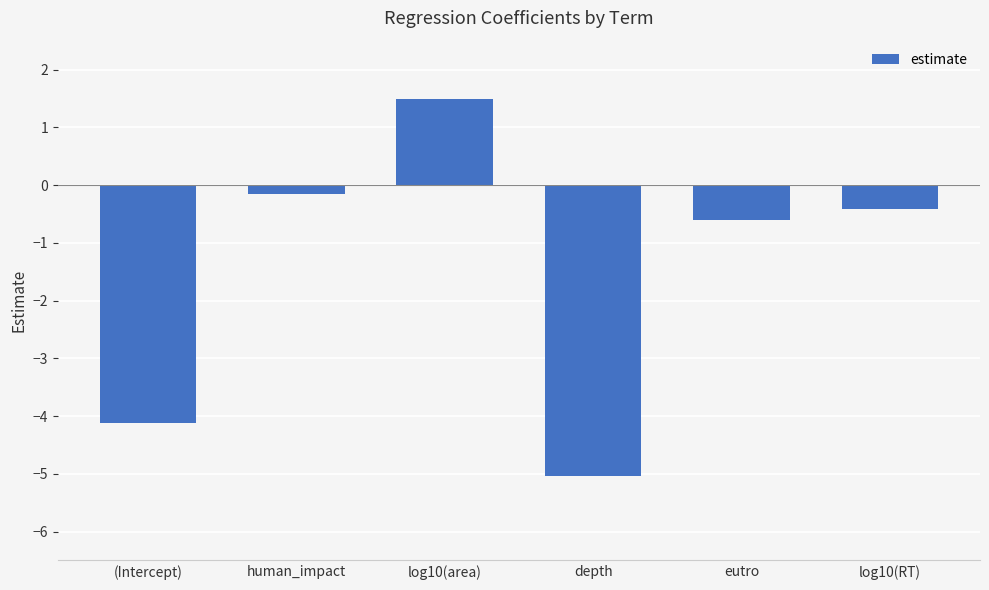

What is the minimum value shown in the chart?

-5.0